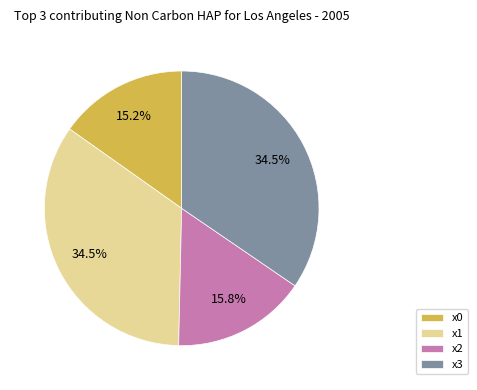

Is it true that x2 is 16% of the pie?

True